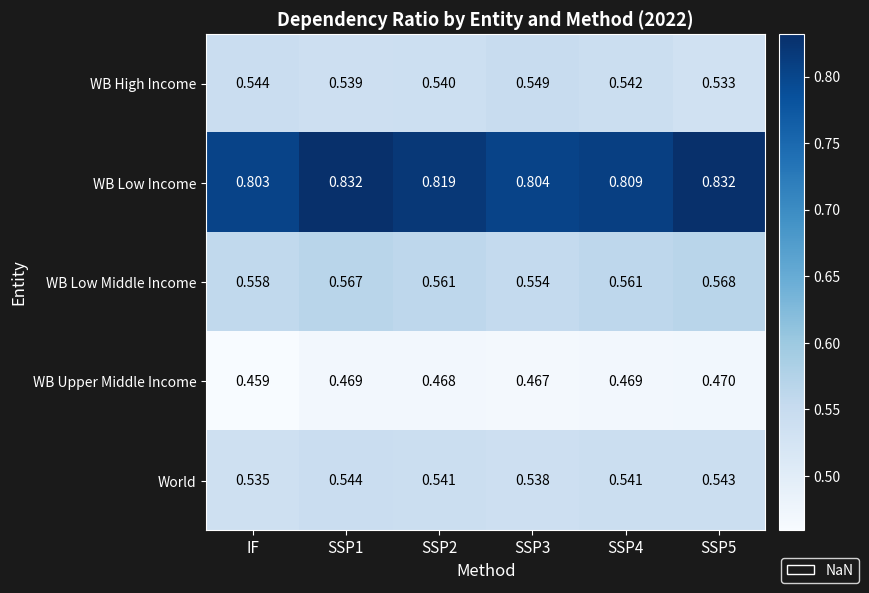

Which category has the lowest value in the WB Upper Middle Income series?

IF